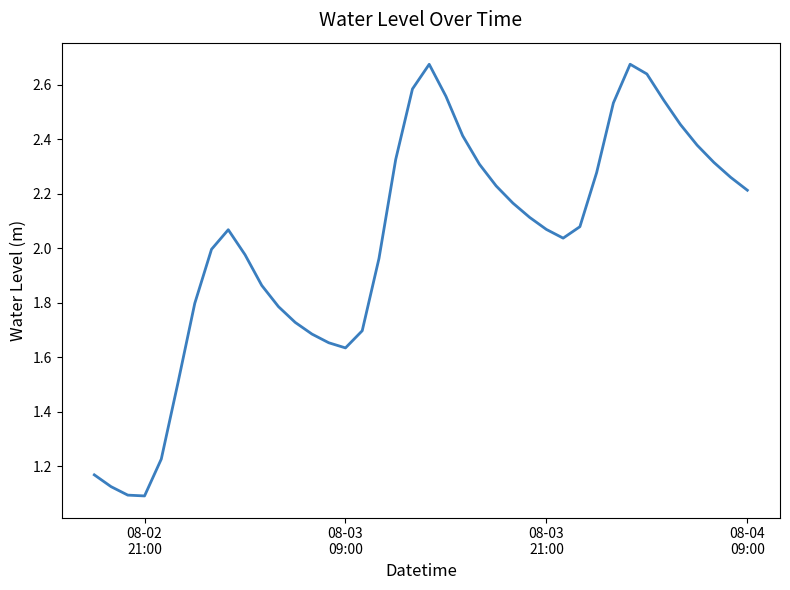

What is the difference between the maximum and minimum values?

1.6